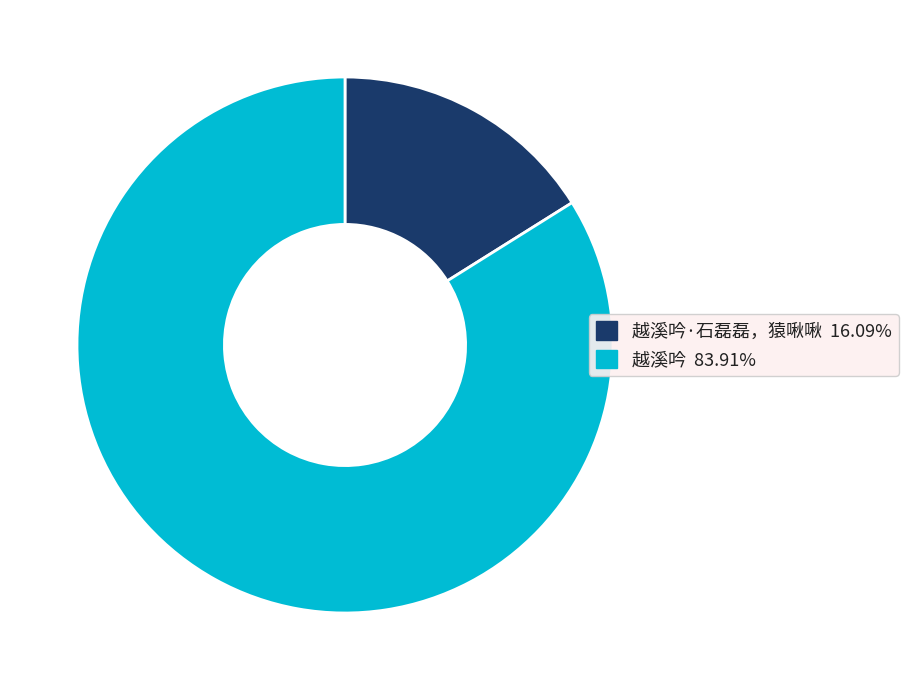

Does any single category account for the majority?

Yes